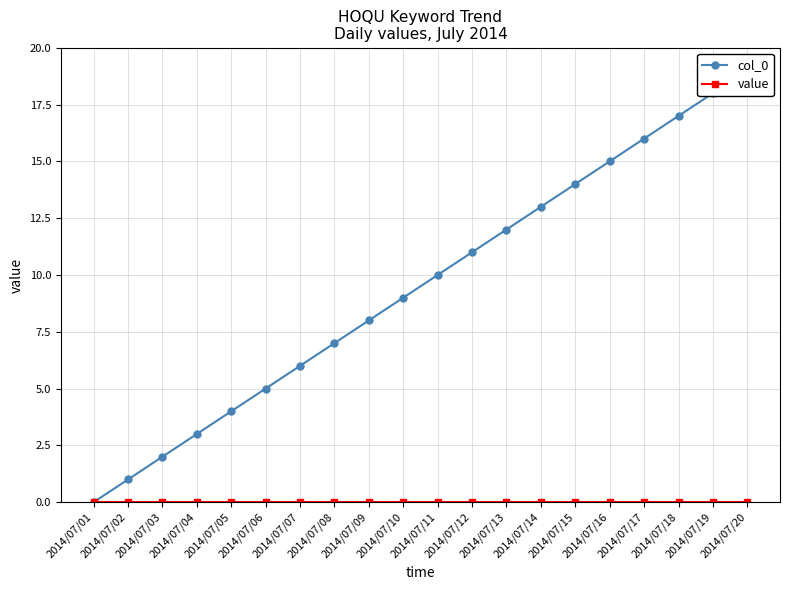

At which label does value reach its minimum?

2014/07/01